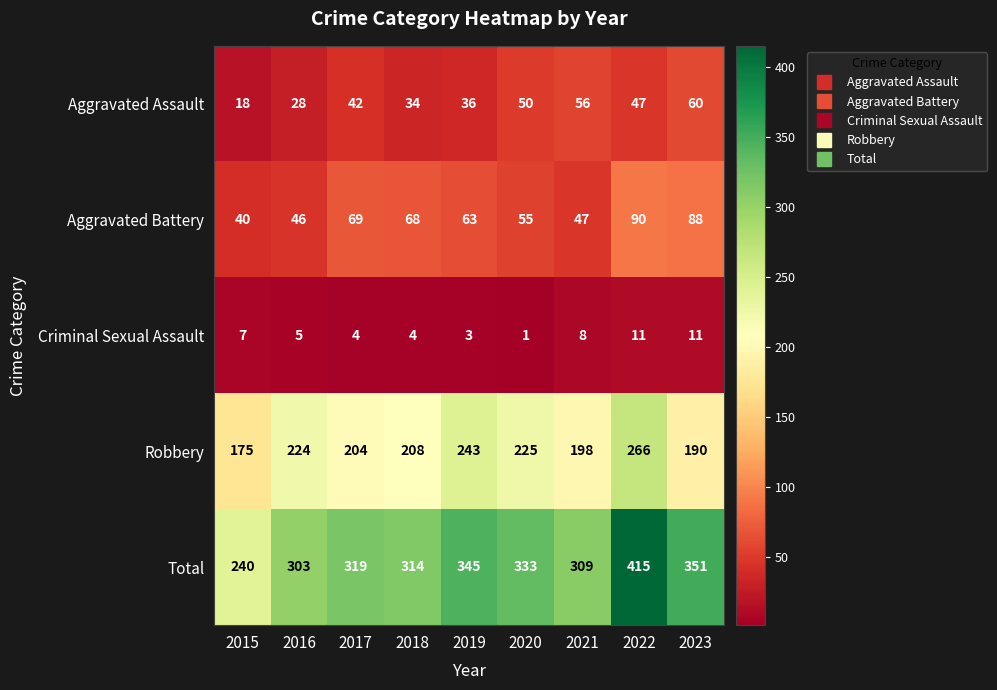

Which series changed the most between 2018 and 2019?

Robbery